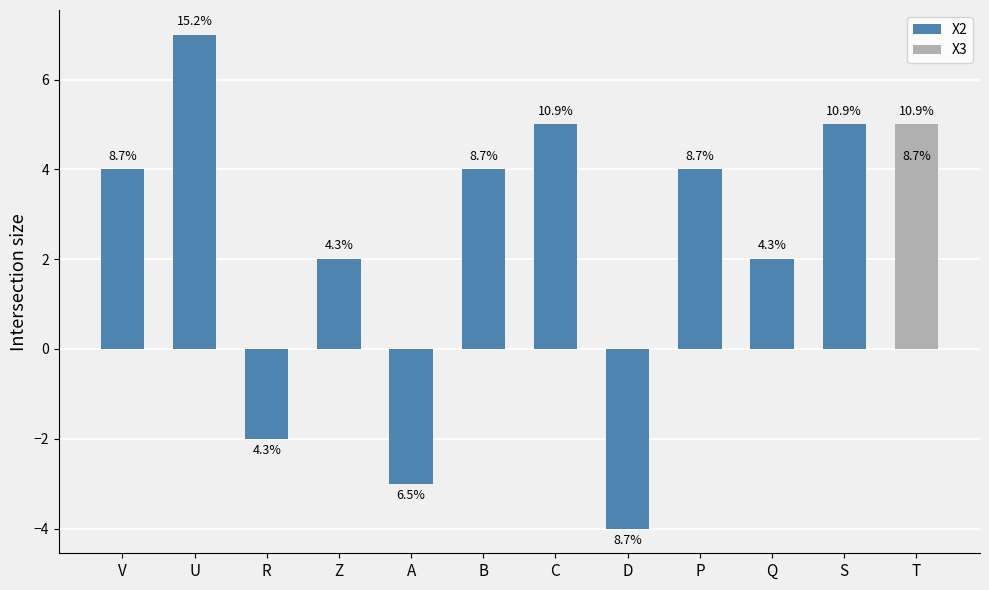

Where is X2 nearest to the value 1?

Z